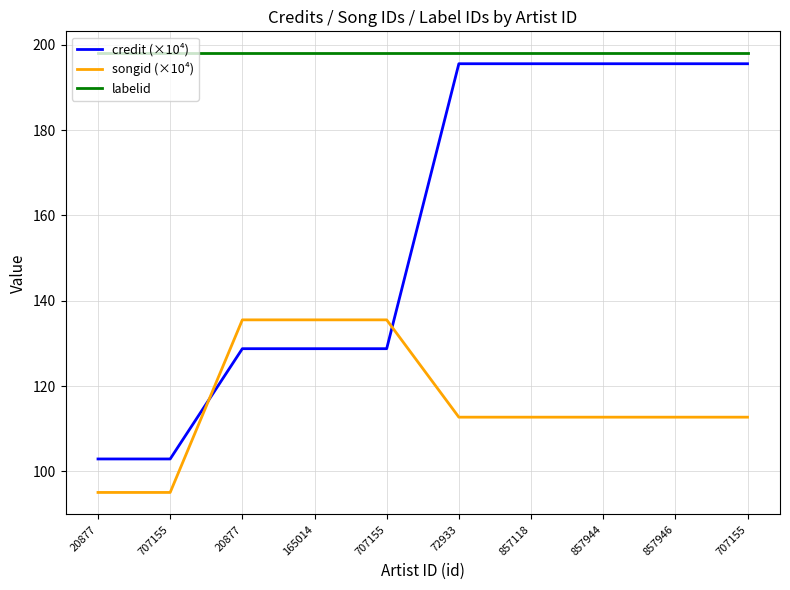

How many lines are shown in the chart?

3